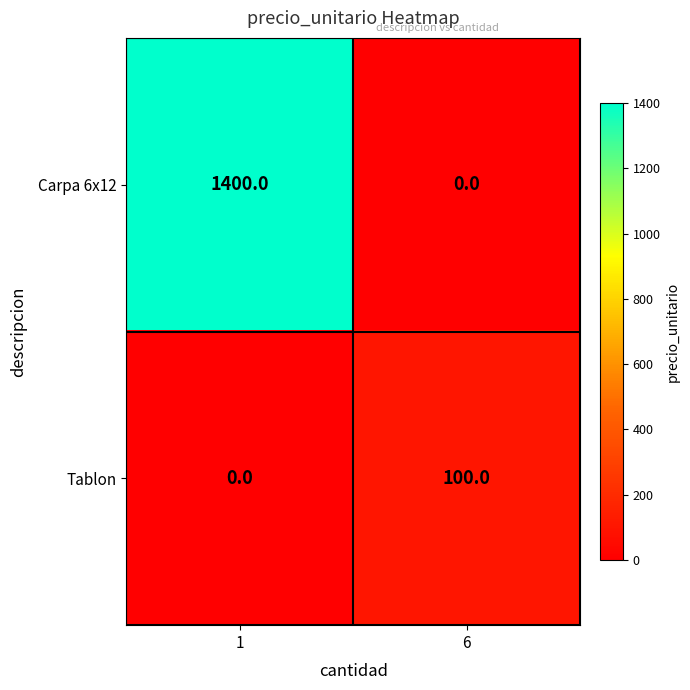

What is the greatest value displayed?

1400